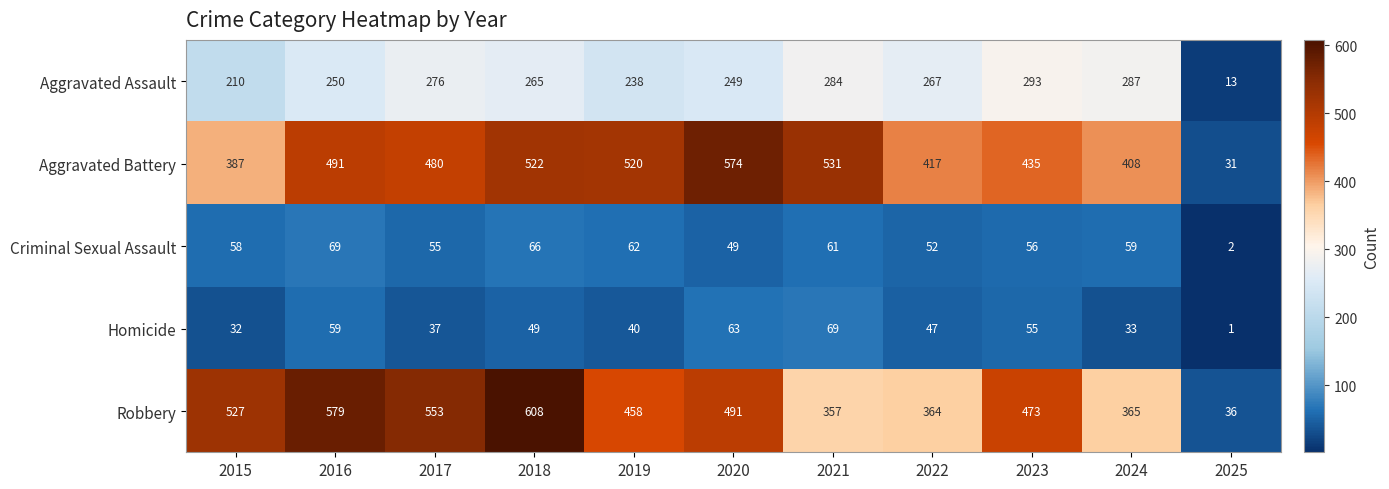

At 2015, list the series in order from largest to smallest.

Robbery, Aggravated Battery, Aggravated Assault, Criminal Sexual Assault, Homicide